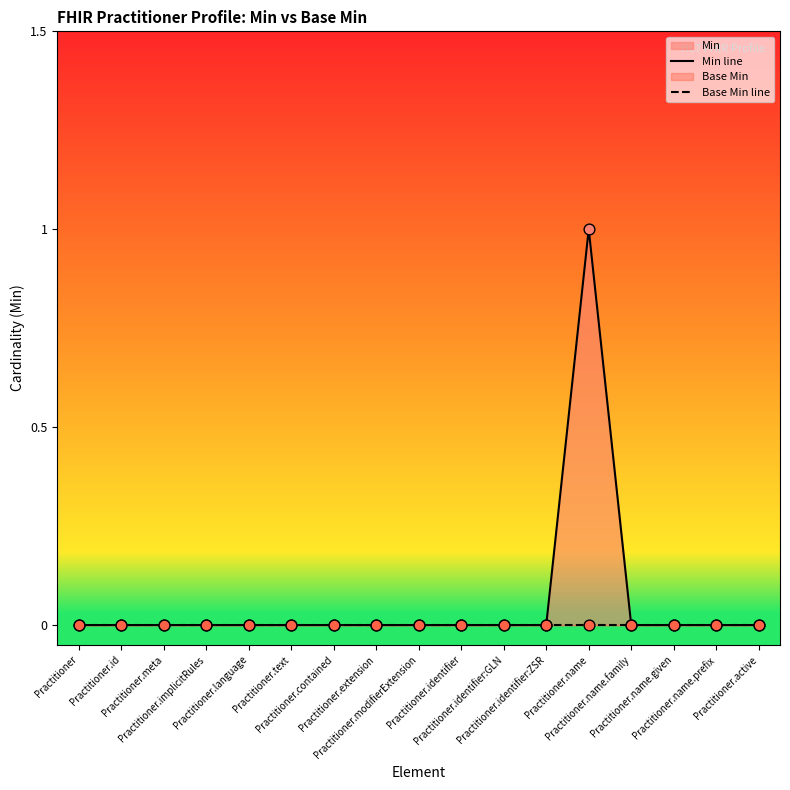

Which series has the largest total across all categories?

Min line